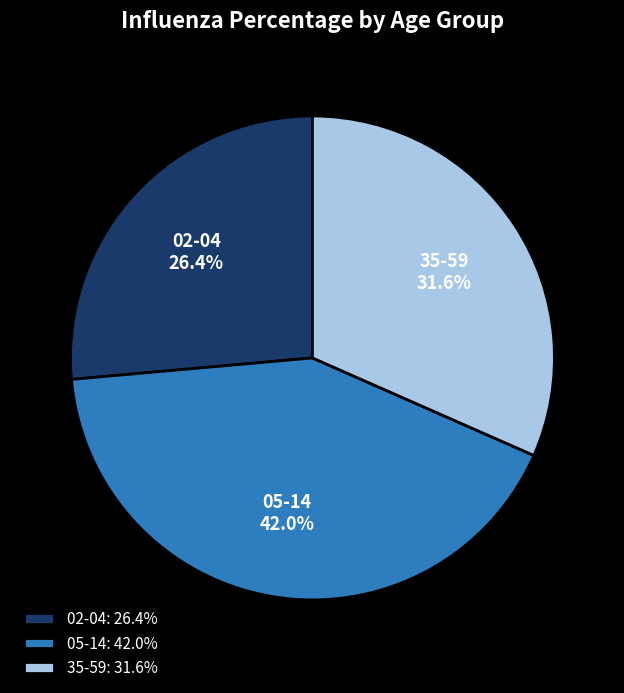

Is 05-14 the majority of the pie?

No